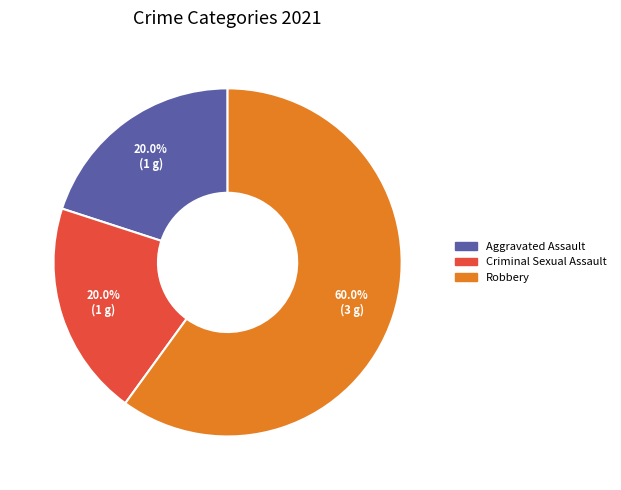

Is there a majority slice in this chart?

Yes